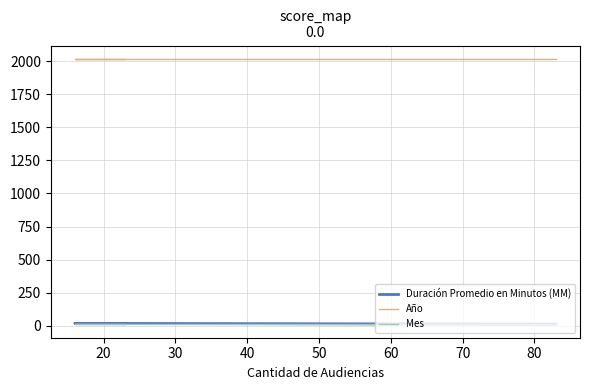

How many categories are shown in the chart?

3